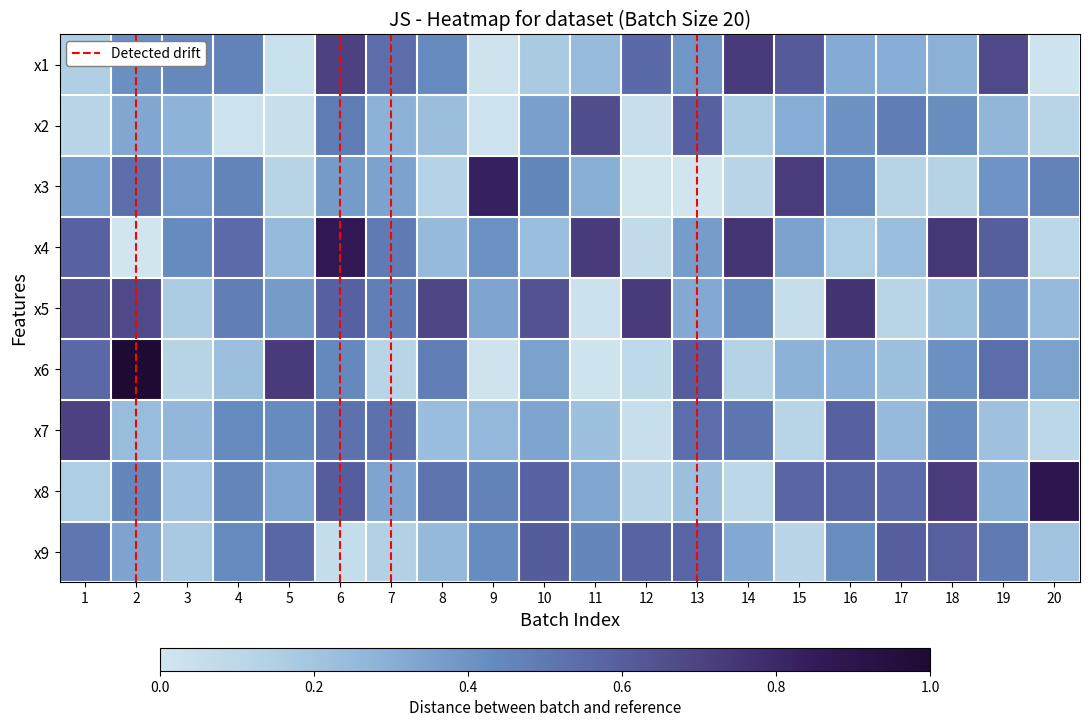

At which category is the sum across all series the highest?

6